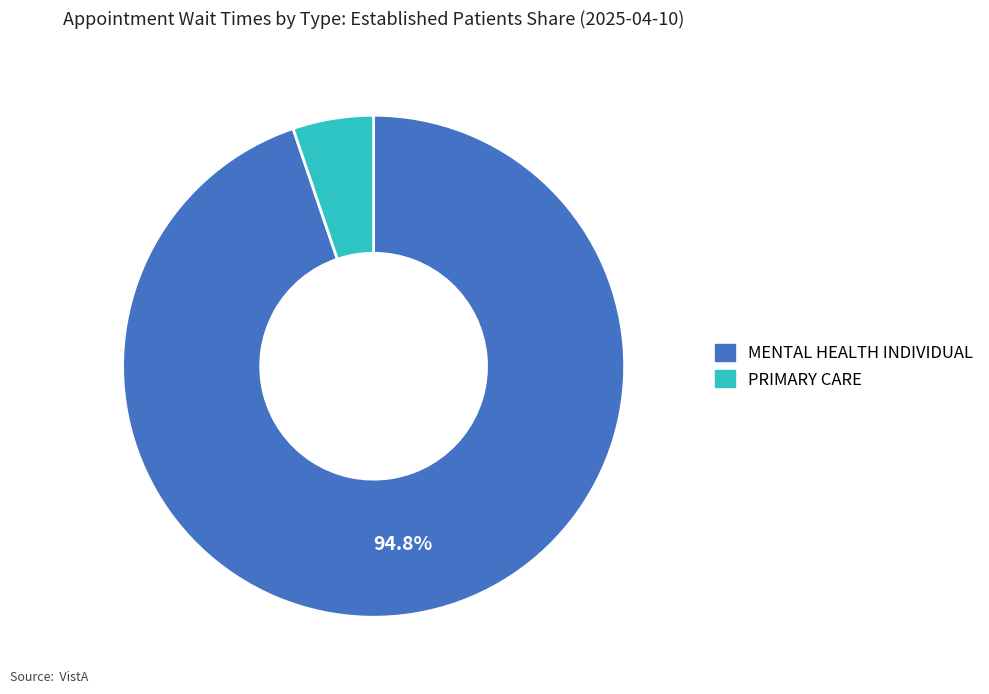

Rank the categories by value from highest to lowest.

MENTAL HEALTH INDIVIDUAL, PRIMARY CARE